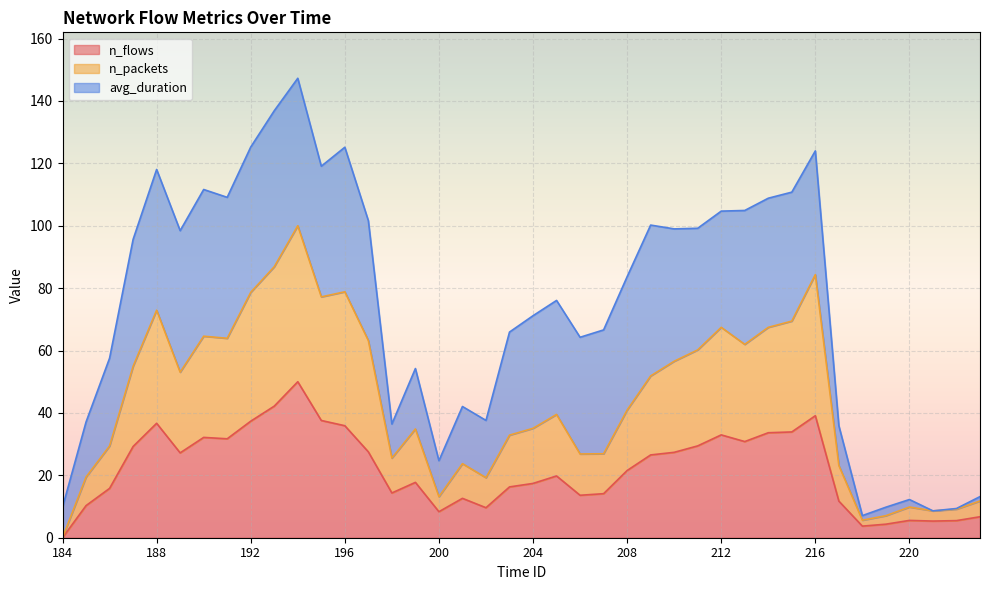

What is the highest value of the n_flows series?

50.0